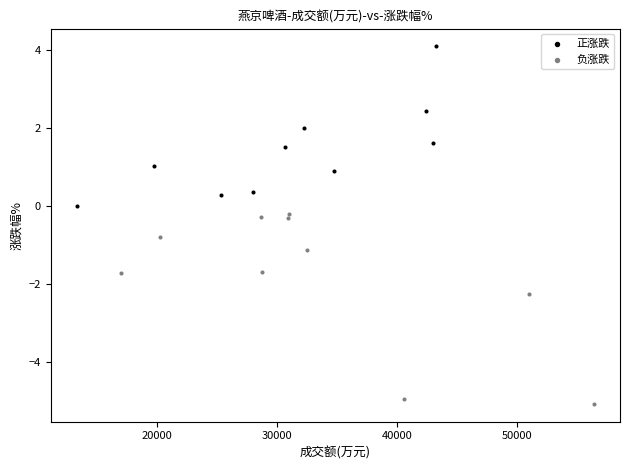

Which series contains the highest Y value?

正涨跌